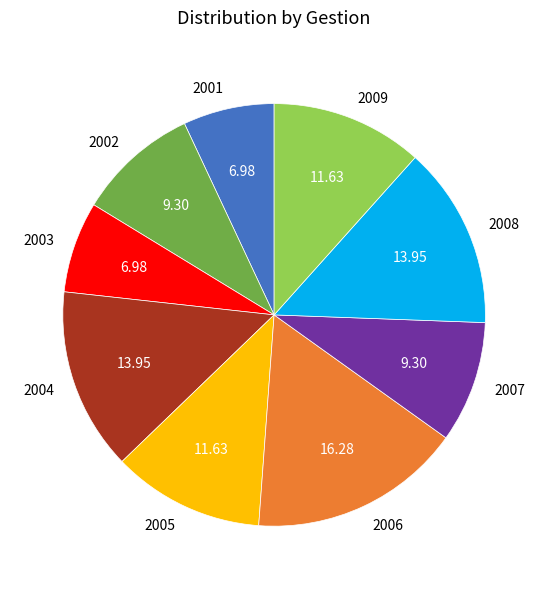

Do 2001 and 2009 together represent more than half of the pie?

No